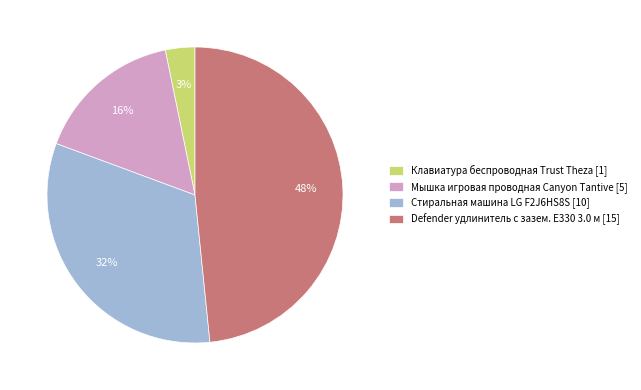

To the nearest percent, what portion does Мышка игровая проводная Canyon Tantive represent?

16%